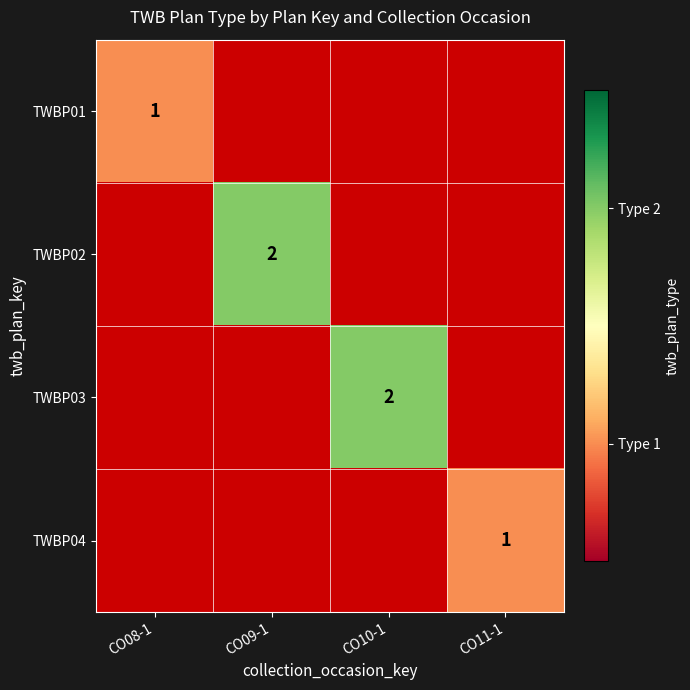

Between CO10-1 and CO09-1, which is larger?

CO09-1